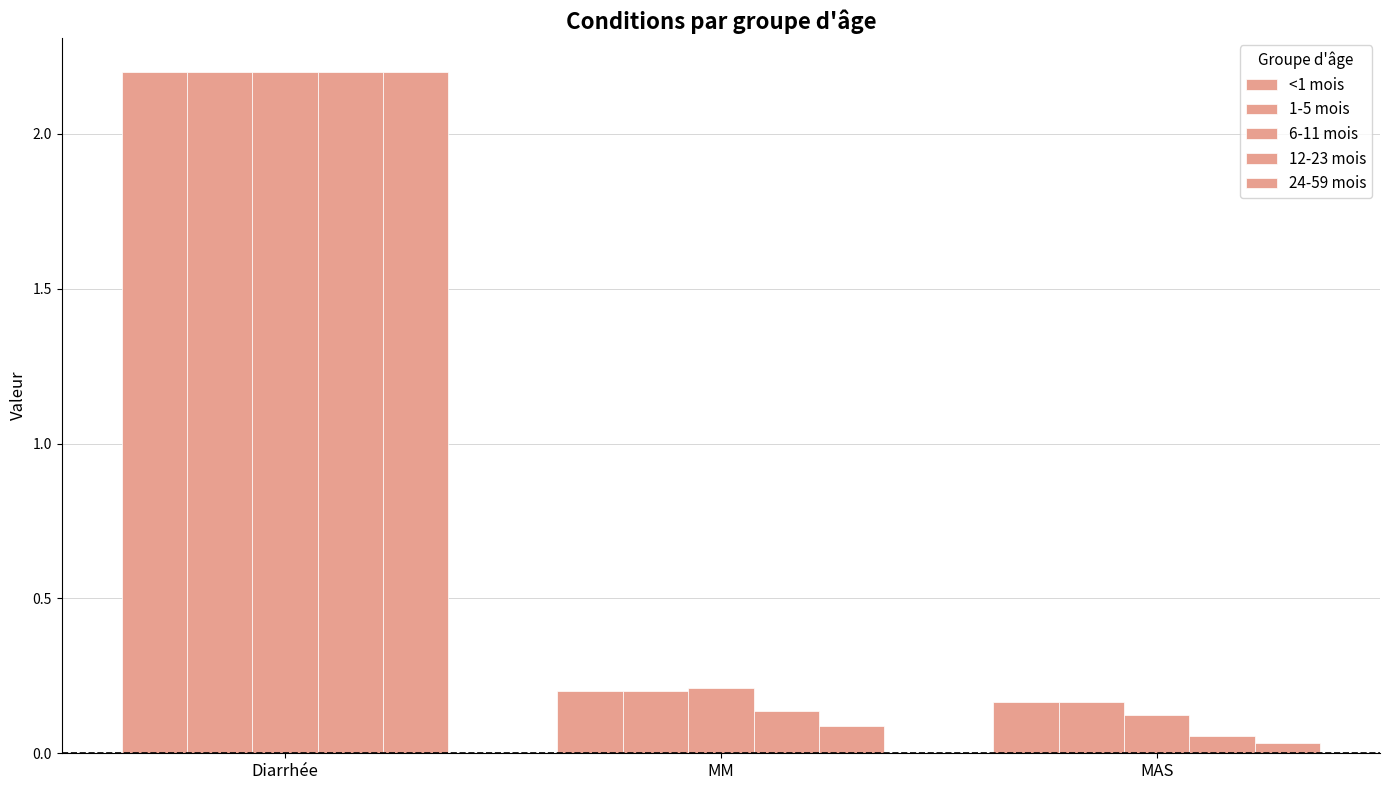

How many groups of bars are there?

3